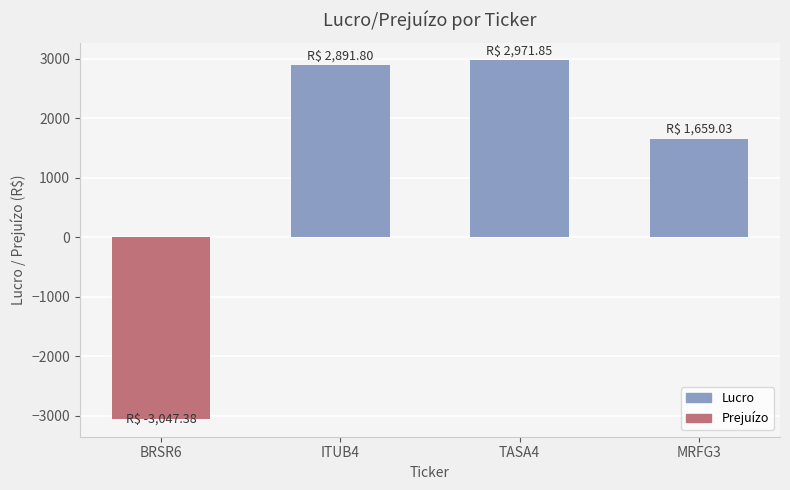

True or false: the data shows -3047.4 at BRSR6.

True